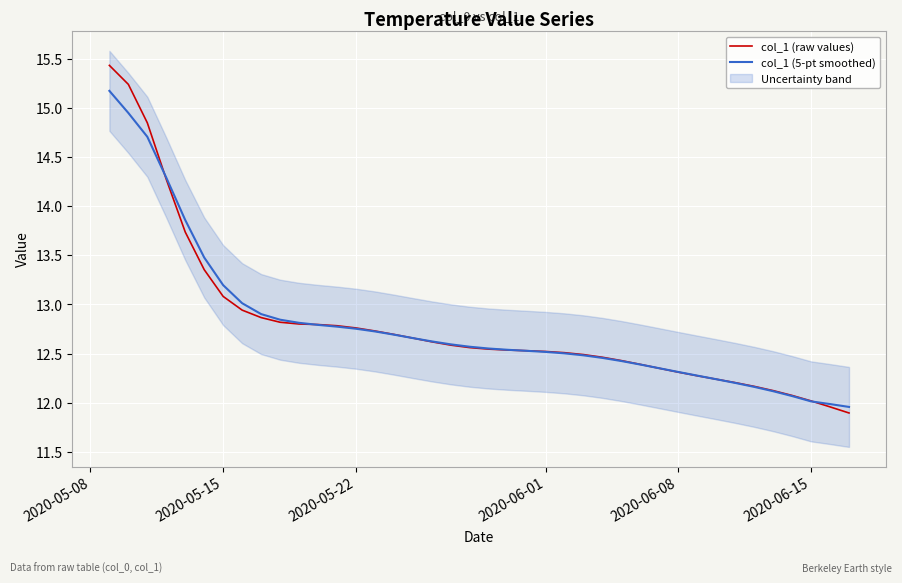

How many distinct data groups are displayed?

2